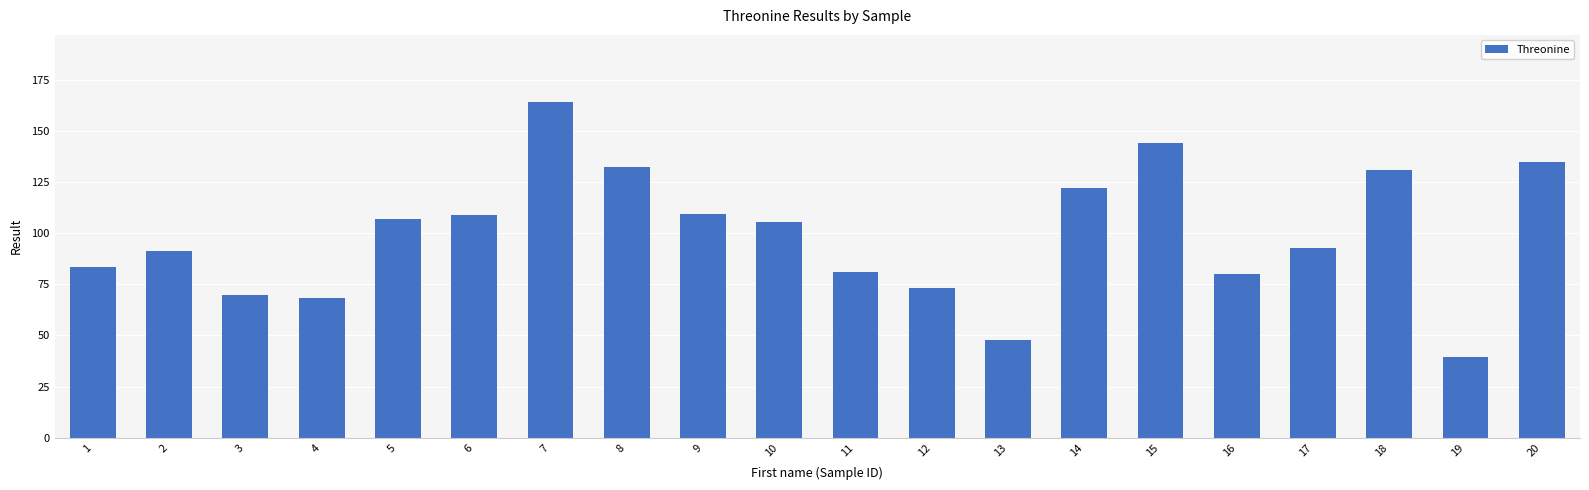

What is the sum of the values at 6 and 3?

178.6